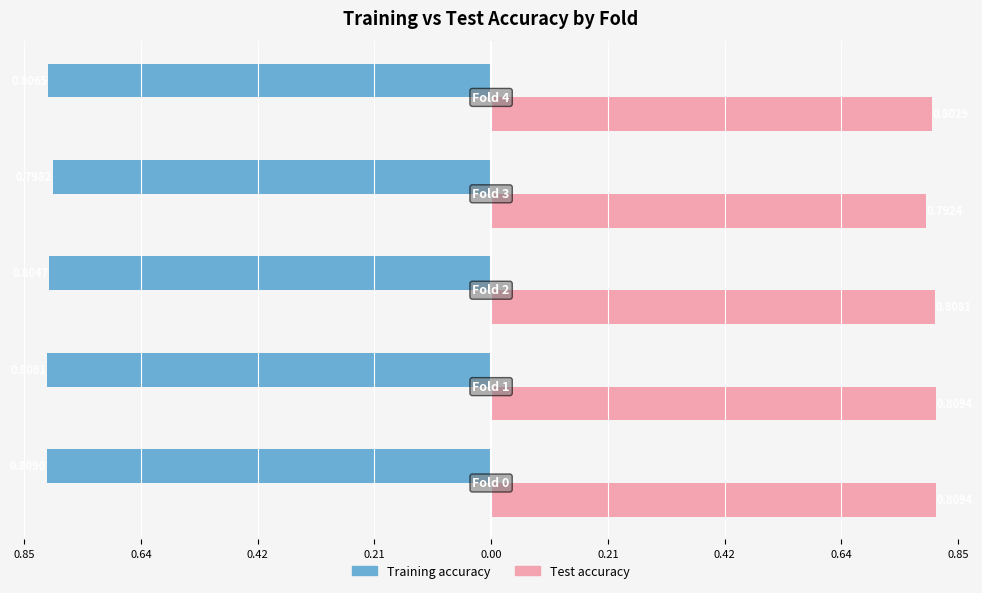

What are all the series names shown in the legend?

Training accuracy, Test accuracy